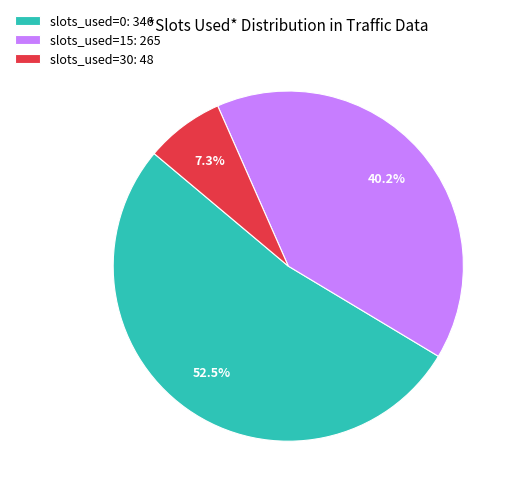

Which category has the smallest portion of the pie?

slots_used=30: 48